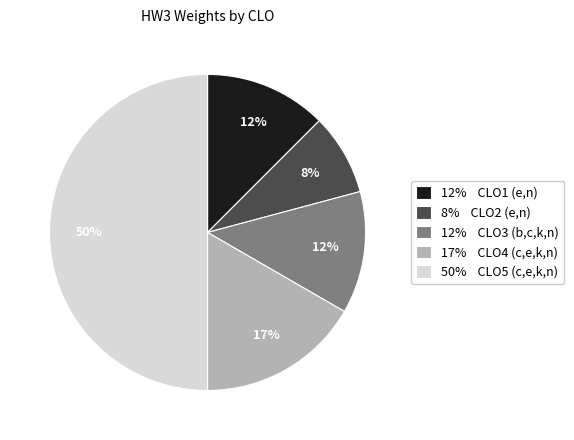

Between 50% CLO5 (c,e,k,n) and 8% CLO2 (e,n), which is larger?

50% CLO5 (c,e,k,n)